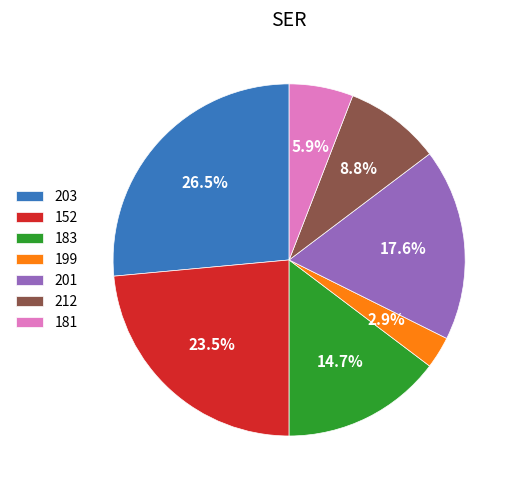

Which has a higher value, 183 or 212?

183